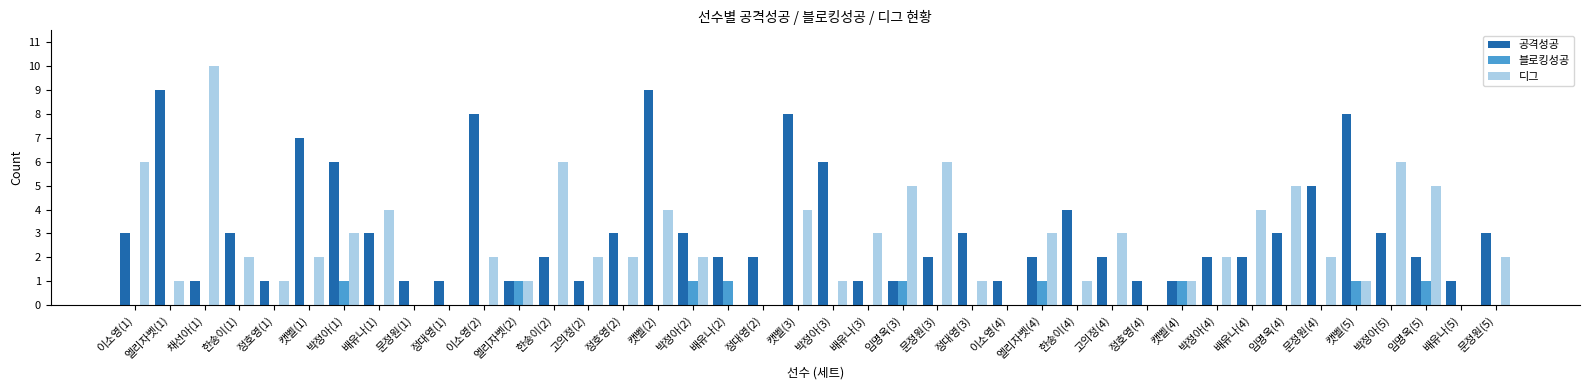

Which series changed the most between 정대영(1) and 고의정(4)?

디그